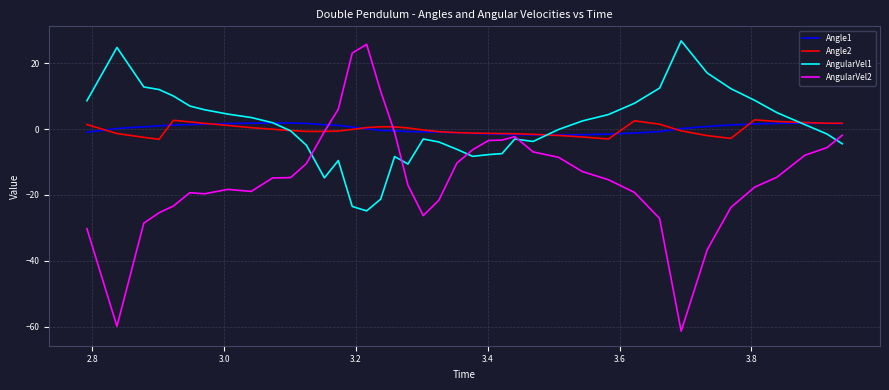

What is the maximum value for AngularVel2?

25.8